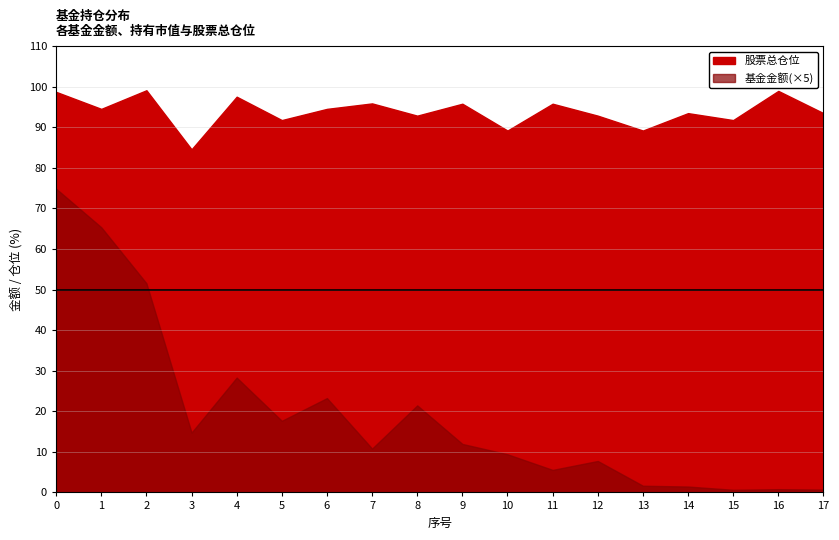

True or false: 持有市值(亿元) has more than 0 points higher than both neighbors.

False